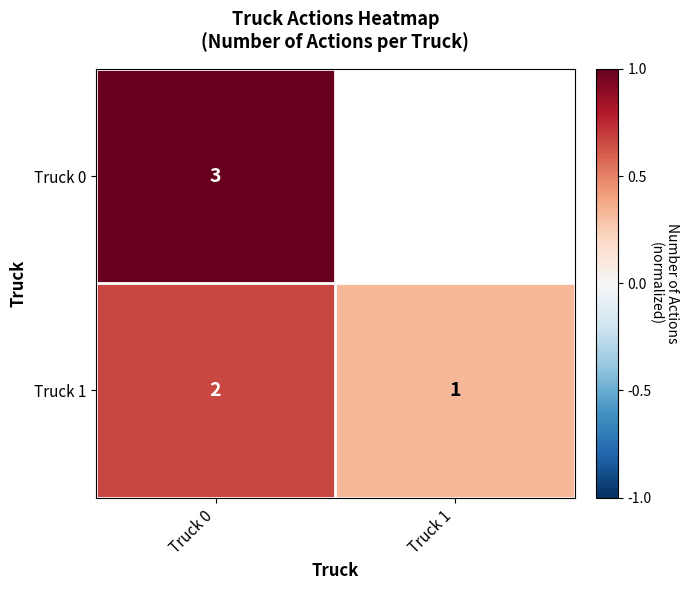

The value of Truck 1 at Truck 1 is 0. True or false?

False